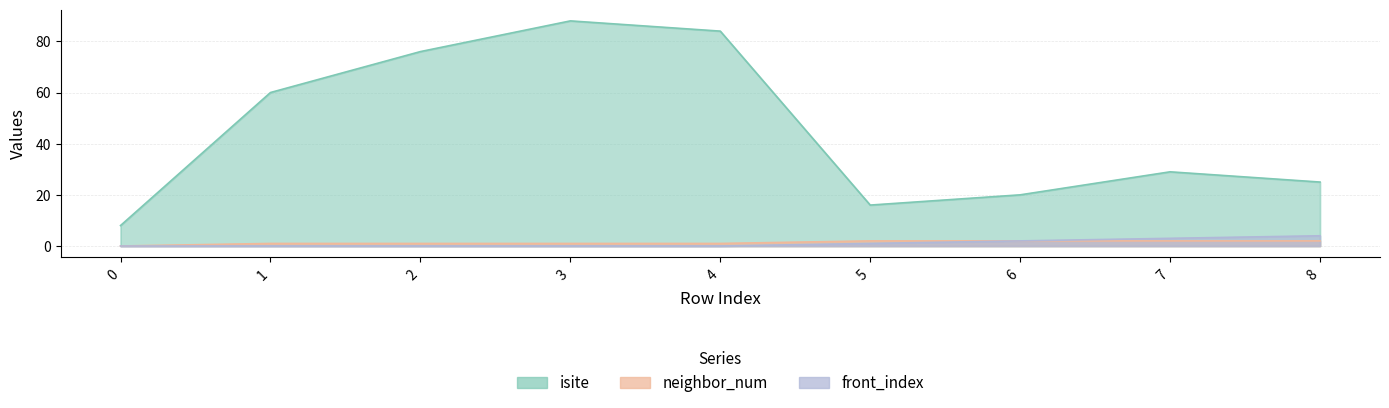

True or false: isite and neighbor_num cross at least once.

False